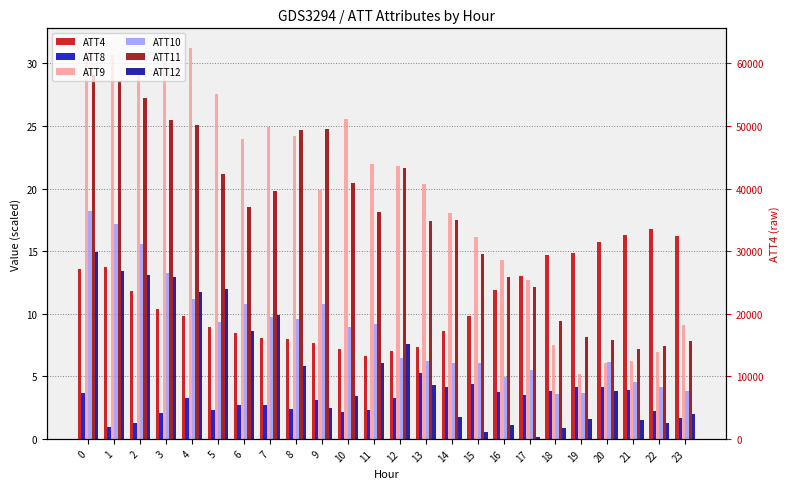

Which series has the largest total across all categories?

ATT9